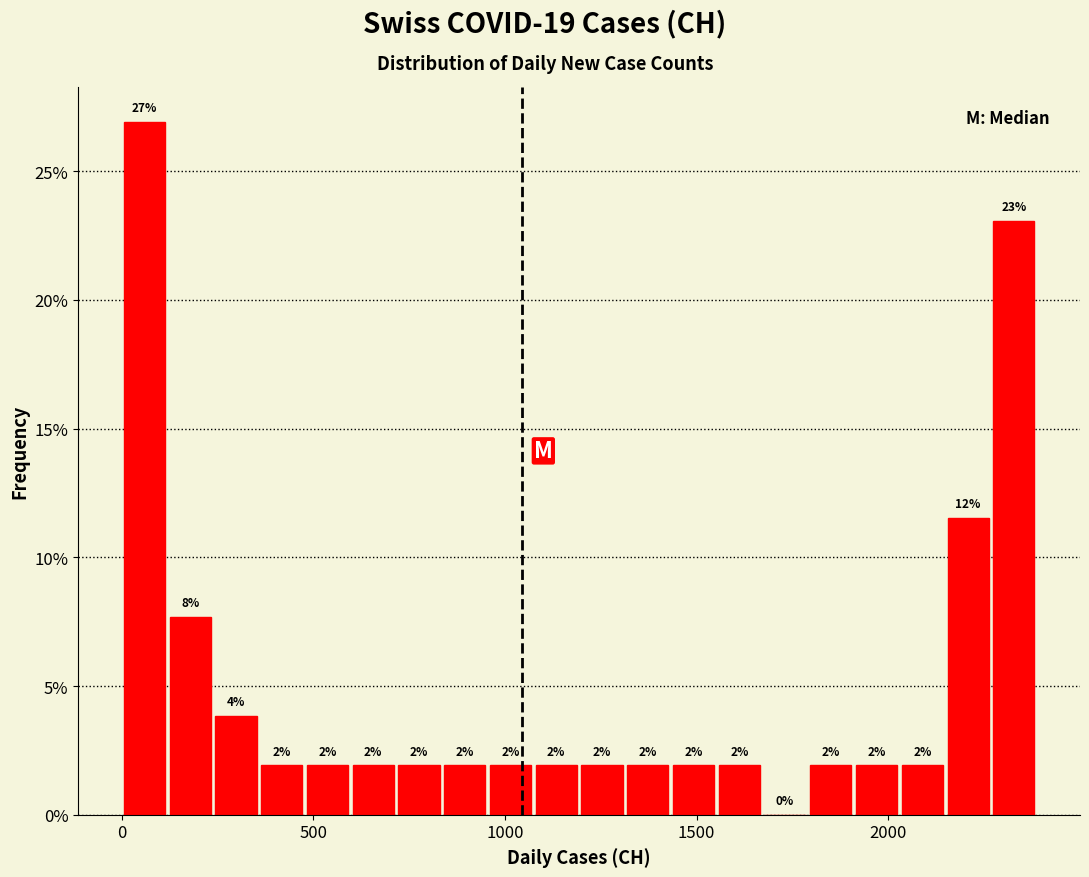

Read against the x-axis, roughly where is the centre of the tallest bar?

50